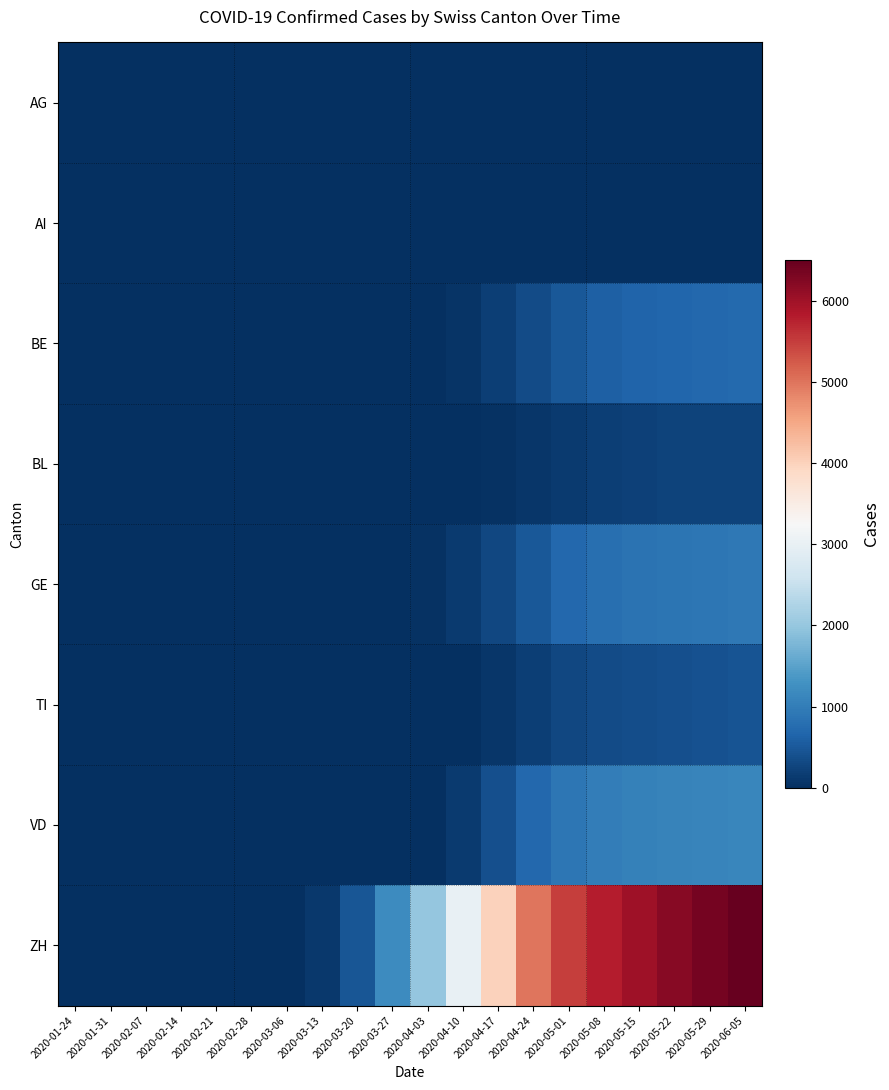

Reading left to right, transcribe all the data shown in this chart.

AG: 2020-01-24=0	2020-01-31=0	2020-02-07=0	2020-02-14=0	2020-02-21=0	2020-02-28=0	2020-03-06=0	2020-03-13=0	2020-03-20=0	2020-03-27=0	2020-04-03=0	2020-04-10=0	2020-04-17=0	2020-04-24=0	2020-05-01=0	2020-05-08=0	2020-05-15=0	2020-05-22=0	2020-05-29=0	2020-06-05=0
AI: 2020-01-24=0	2020-01-31=0	2020-02-07=0	2020-02-14=0	2020-02-21=0	2020-02-28=0	2020-03-06=0	2020-03-13=0	2020-03-20=0	2020-03-27=0	2020-04-03=0	2020-04-10=0	2020-04-17=0	2020-04-24=0	2020-05-01=0	2020-05-08=0	2020-05-15=0	2020-05-22=0	2020-05-29=0	2020-06-05=0
BE: 2020-01-24=0	2020-01-31=0	2020-02-07=0	2020-02-14=0	2020-02-21=0	2020-02-28=0	2020-03-06=0	2020-03-13=0	2020-03-20=0	2020-03-27=0	2020-04-03=0	2020-04-10=70	2020-04-17=200	2020-04-24=350	2020-05-01=500	2020-05-08=600	2020-05-15=650	2020-05-22=680	2020-05-29=700	2020-06-05=720
BL: 2020-01-24=0	2020-01-31=0	2020-02-07=0	2020-02-14=0	2020-02-21=0	2020-02-28=0	2020-03-06=0	2020-03-13=0	2020-03-20=0	2020-03-27=0	2020-04-03=0	2020-04-10=0	2020-04-17=50	2020-04-24=100	2020-05-01=150	2020-05-08=200	2020-05-15=220	2020-05-22=230	2020-05-29=240	2020-06-05=250
GE: 2020-01-24=0	2020-01-31=0	2020-02-07=0	2020-02-14=0	2020-02-21=0	2020-02-28=0	2020-03-06=0	2020-03-13=0	2020-03-20=0	2020-03-27=0	2020-04-03=50	2020-04-10=150	2020-04-17=300	2020-04-24=500	2020-05-01=700	2020-05-08=800	2020-05-15=850	2020-05-22=880	2020-05-29=900	2020-06-05=920
TI: 2020-01-24=0	2020-01-31=0	2020-02-07=0	2020-02-14=0	2020-02-21=0	2020-02-28=0	2020-03-06=0	2020-03-13=0	2020-03-20=0	2020-03-27=0	2020-04-03=0	2020-04-10=0	2020-04-17=100	2020-04-24=200	2020-05-01=300	2020-05-08=350	2020-05-15=380	2020-05-22=400	2020-05-29=420	2020-06-05=440
VD: 2020-01-24=0	2020-01-31=0	2020-02-07=0	2020-02-14=0	2020-02-21=0	2020-02-28=0	2020-03-06=0	2020-03-13=0	2020-03-20=0	2020-03-27=0	2020-04-03=0	2020-04-10=150	2020-04-17=400	2020-04-24=700	2020-05-01=900	2020-05-08=1000	2020-05-15=1050	2020-05-22=1080	2020-05-29=1100	2020-06-05=1120
ZH: 2020-01-24=0	2020-01-31=0	2020-02-07=0	2020-02-14=0	2020-02-21=0	2020-02-28=0	2020-03-06=0	2020-03-13=120	2020-03-20=480	2020-03-27=1200	2020-04-03=2000	2020-04-10=3000	2020-04-17=4000	2020-04-24=5000	2020-05-01=5500	2020-05-08=5800	2020-05-15=6000	2020-05-22=6200	2020-05-29=6350	2020-06-05=6500